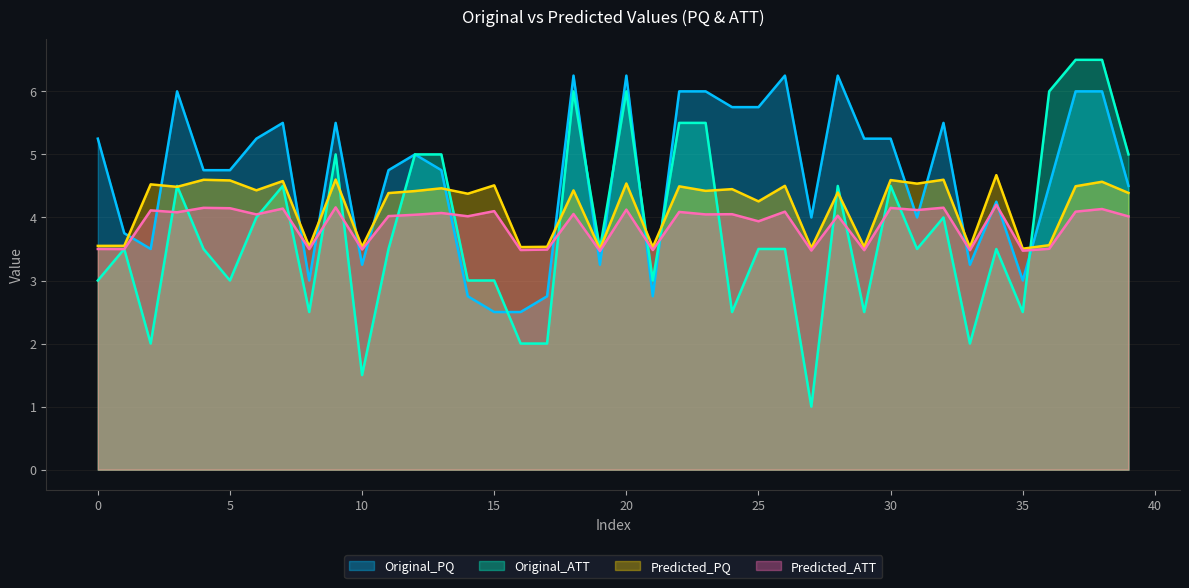

The Predicted_PQ series shows 3.5 at 35. True or false?

True